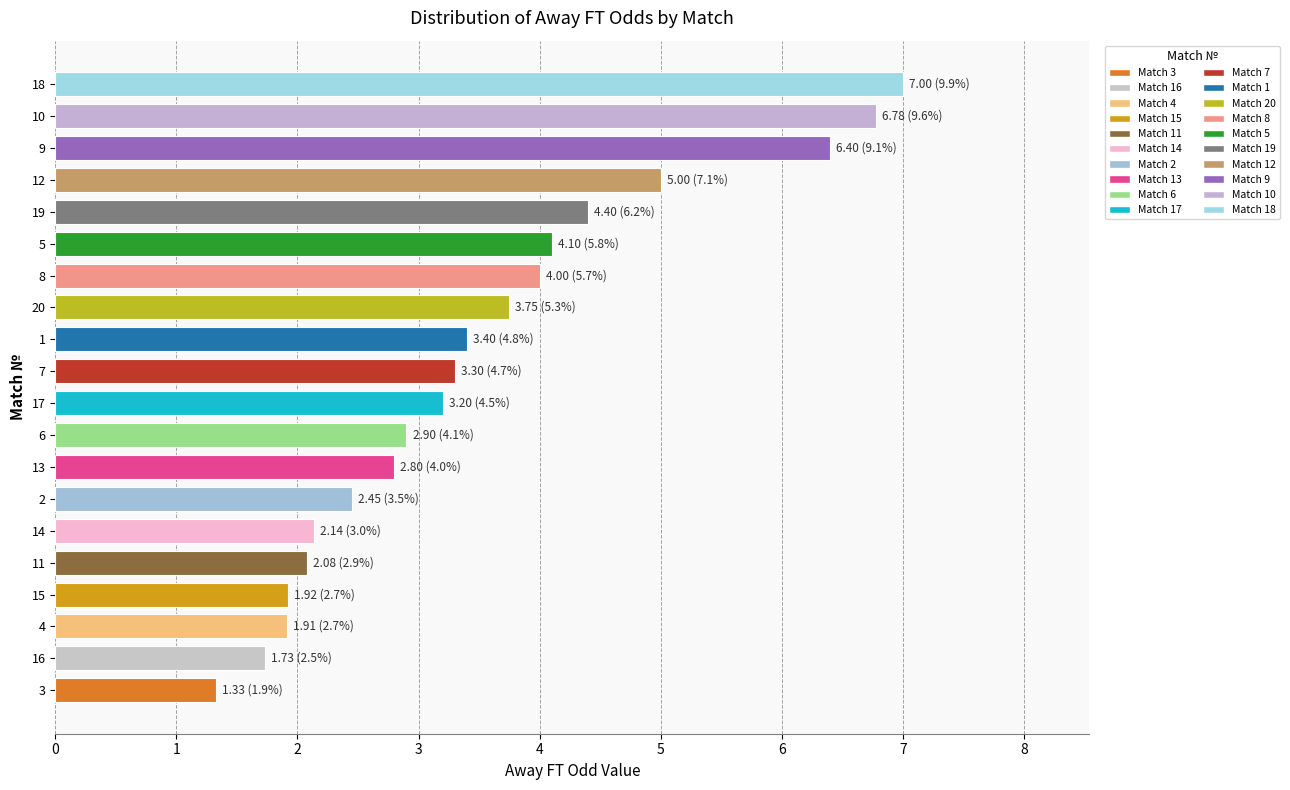

The value at 5 is 6.4. True or false?

False